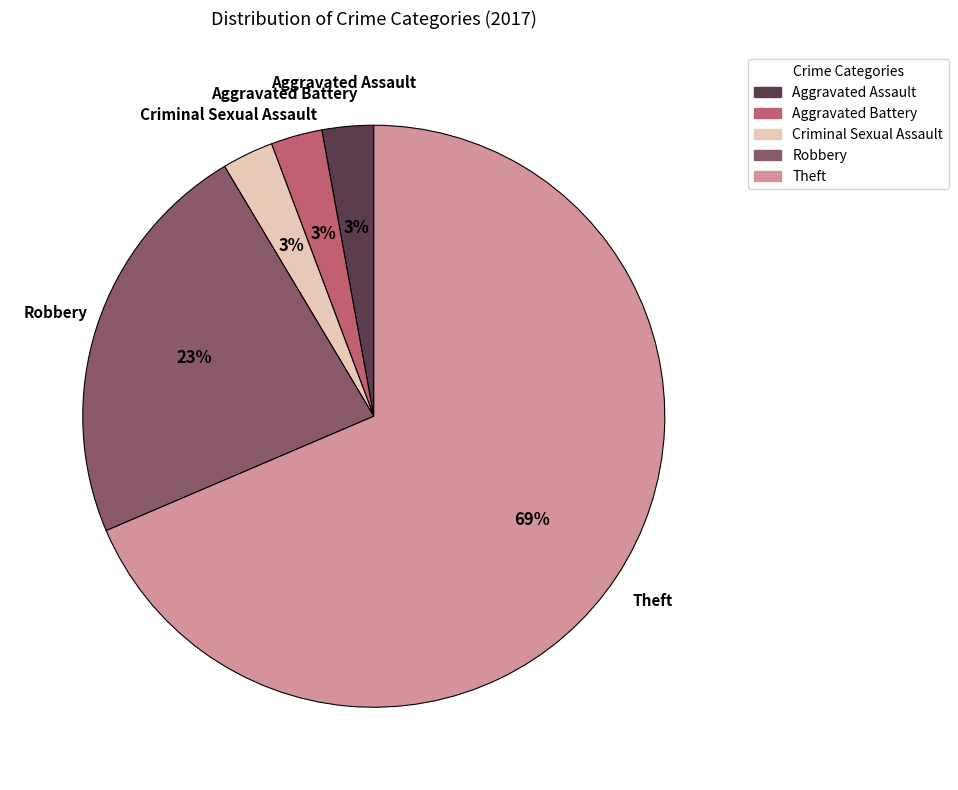

Approximately how many times larger is the value at Aggravated Assault compared to Robbery?

0.1